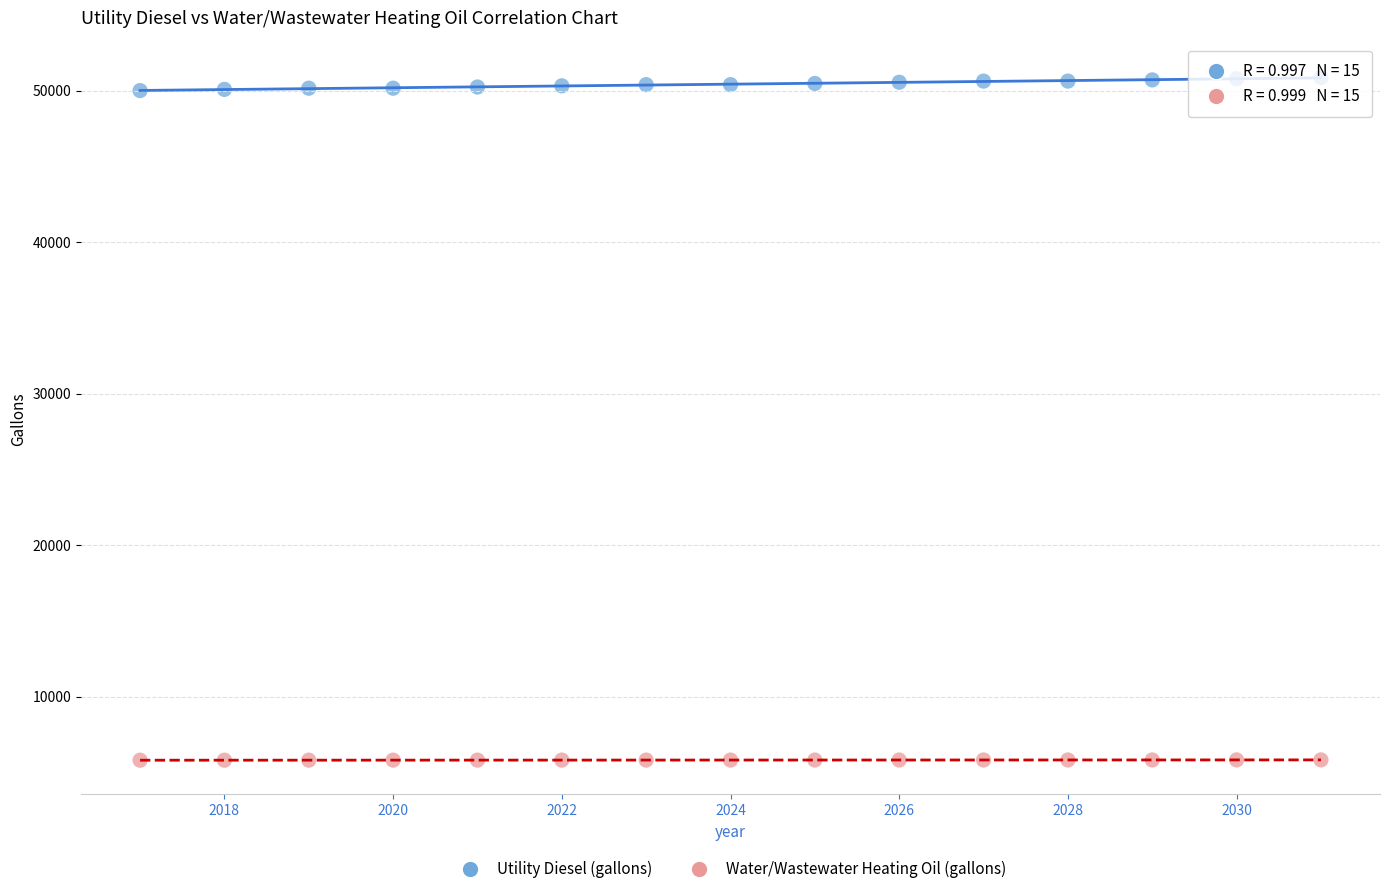

Which series reaches the maximum Y coordinate?

Utility Diesel (gallons)